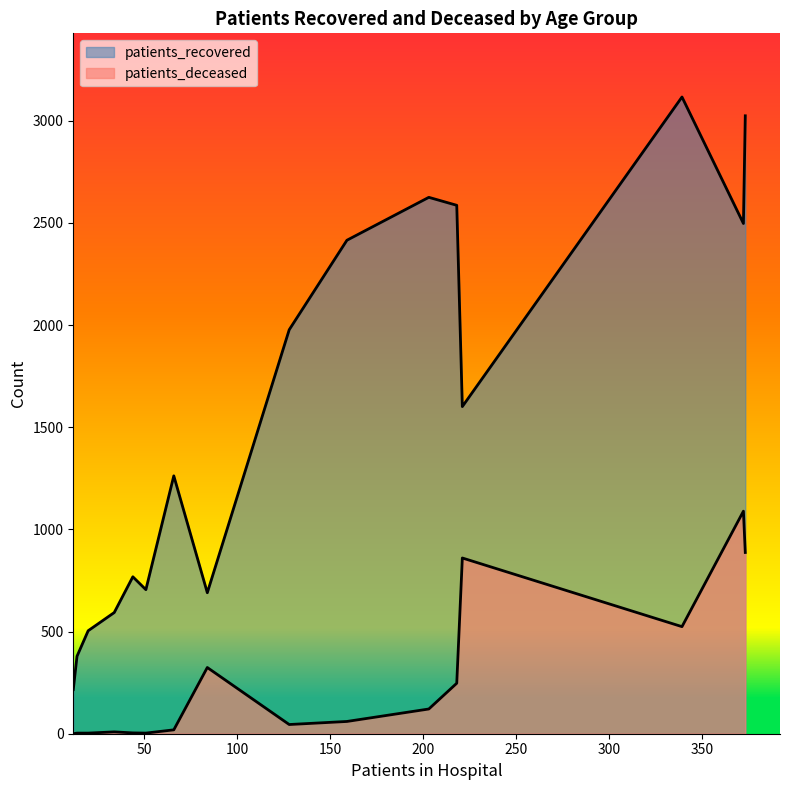

True or false: patients_deceased and patients_recovered intersect in this chart.

False